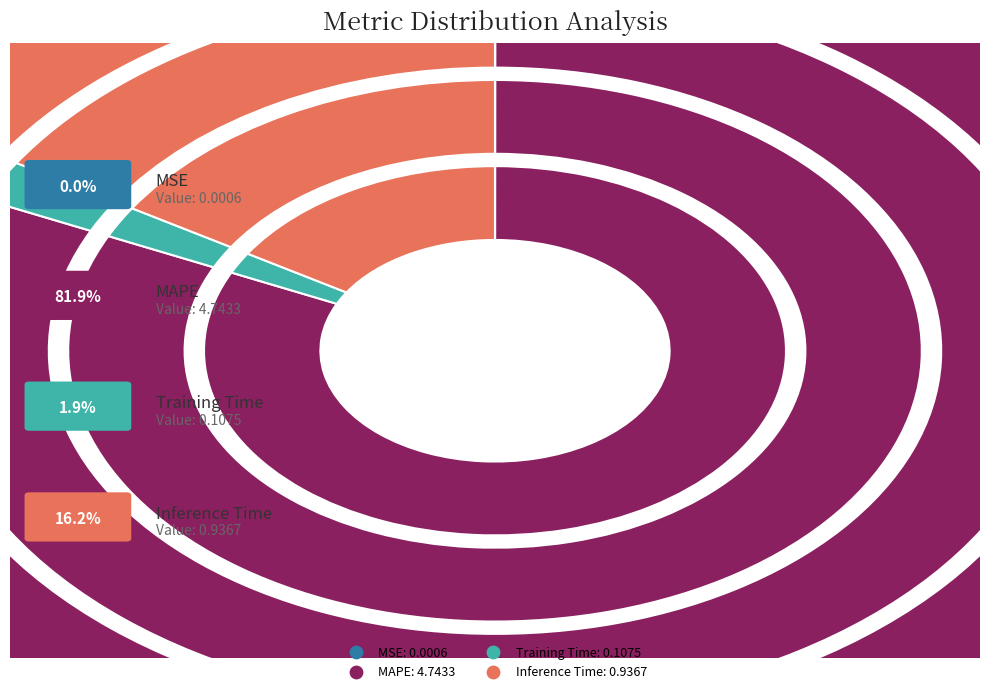

Count the number of slices in the pie.

4